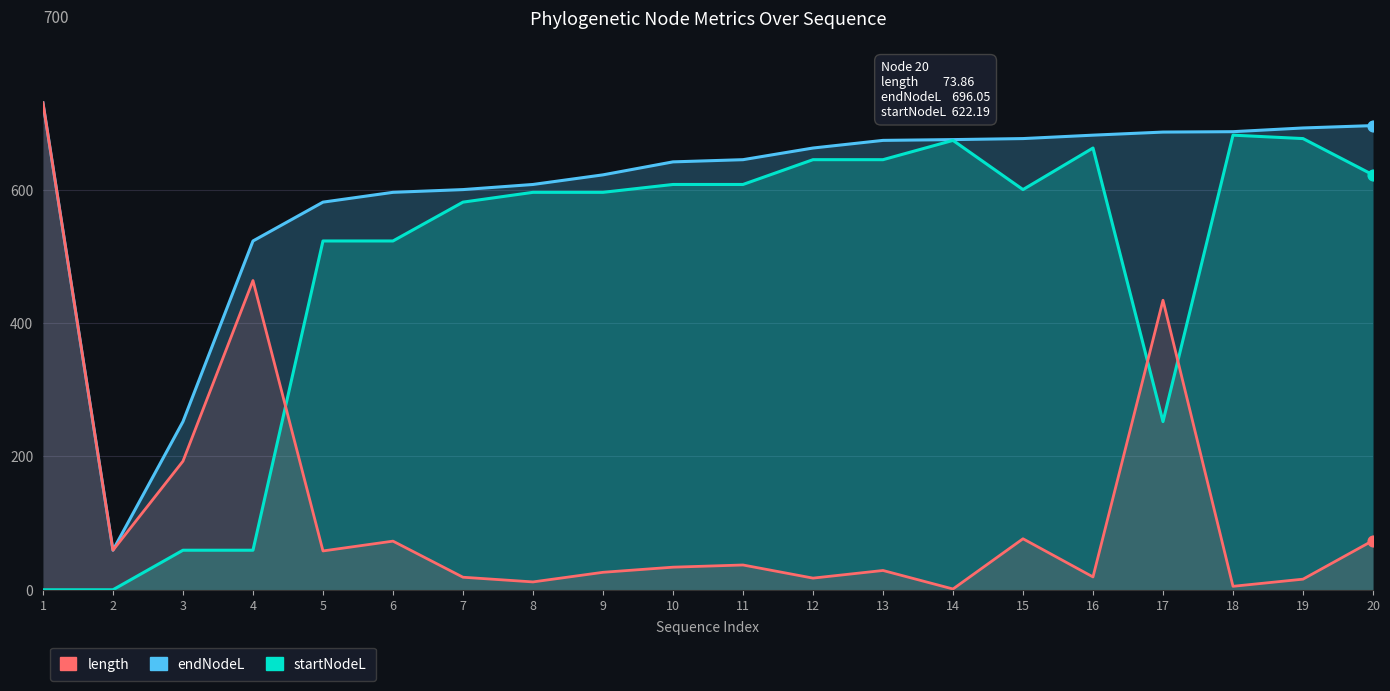

Is the value of length at 7 greater than the value of startNodeL at 5?

No